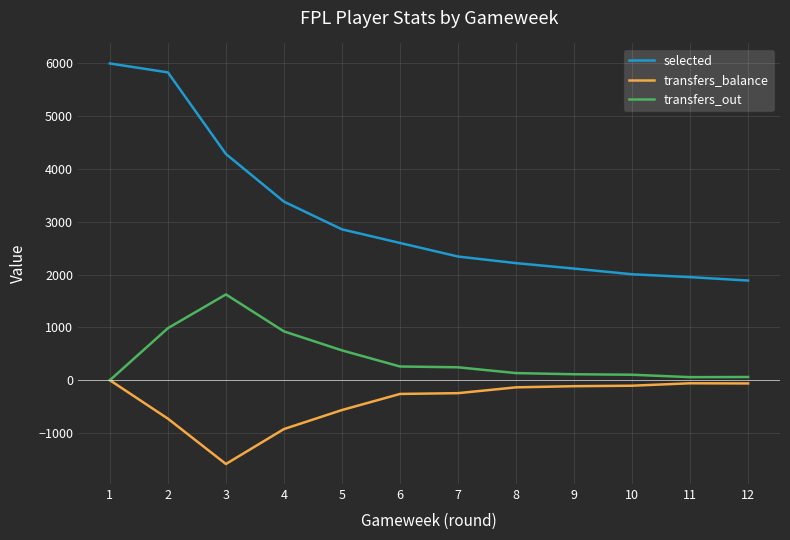

The value of selected at 9 is 2115. True or false?

True